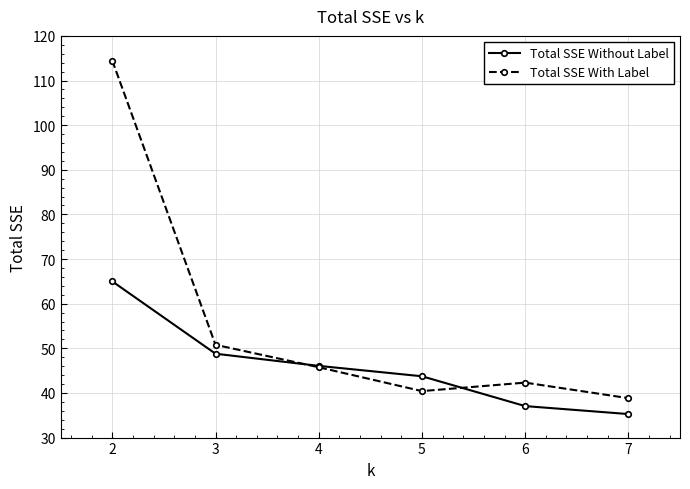

In Total SSE With Label, how many points are lower than both neighbors (excluding endpoints)?

1